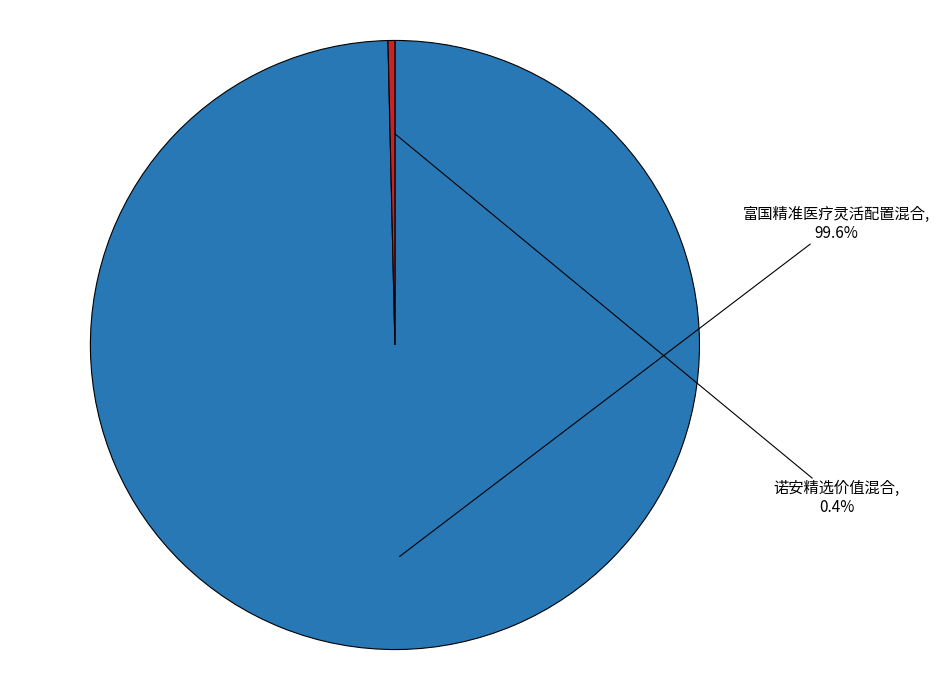

Is there any slice that represents more than half of the pie?

Yes